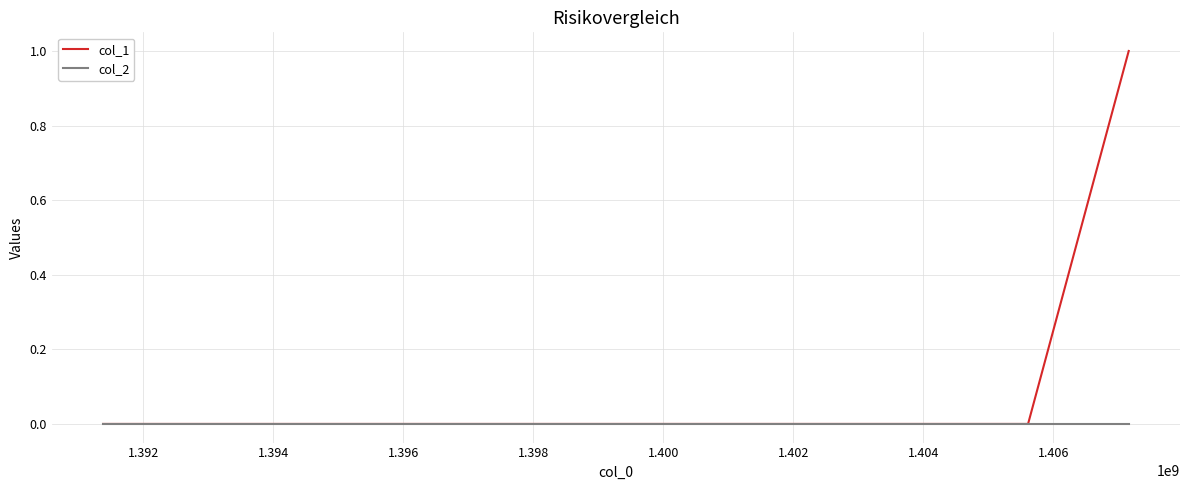

Which series has the widest spread of values?

col_1